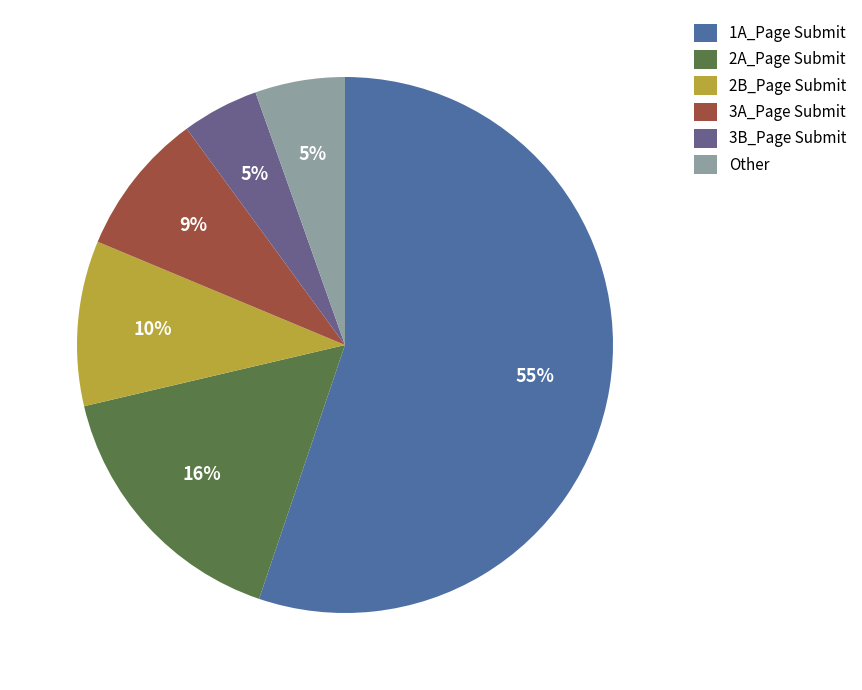

Is the sum of Other and 3A_Page Submit greater than half?

No